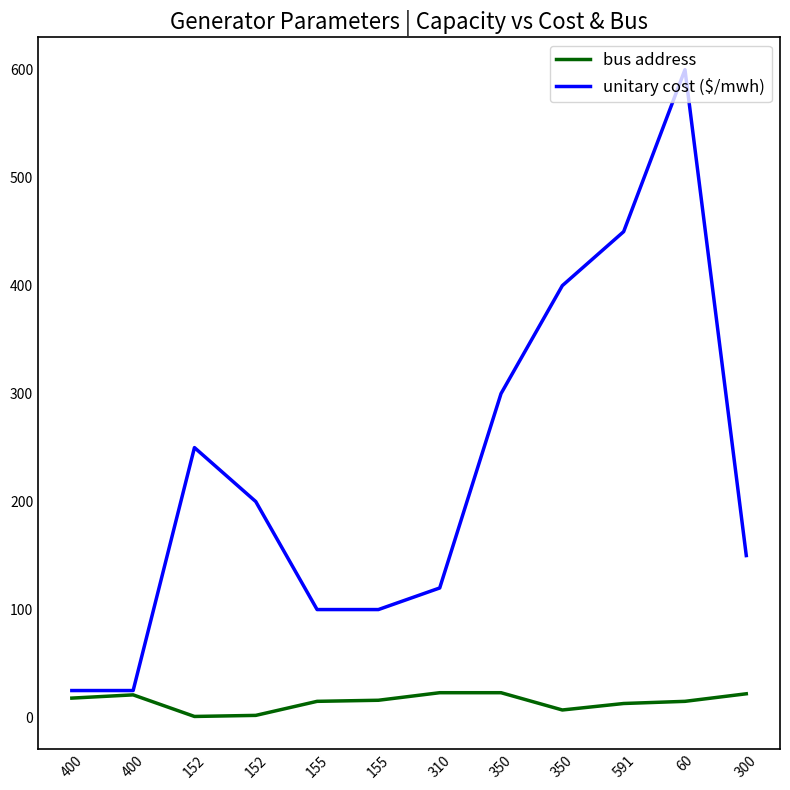

Does the chart display data point markers on the line(s)?

No